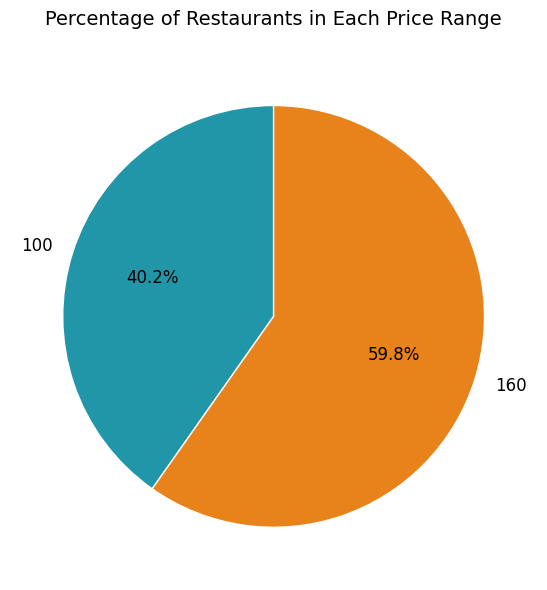

What is the largest slice in the pie chart?

160